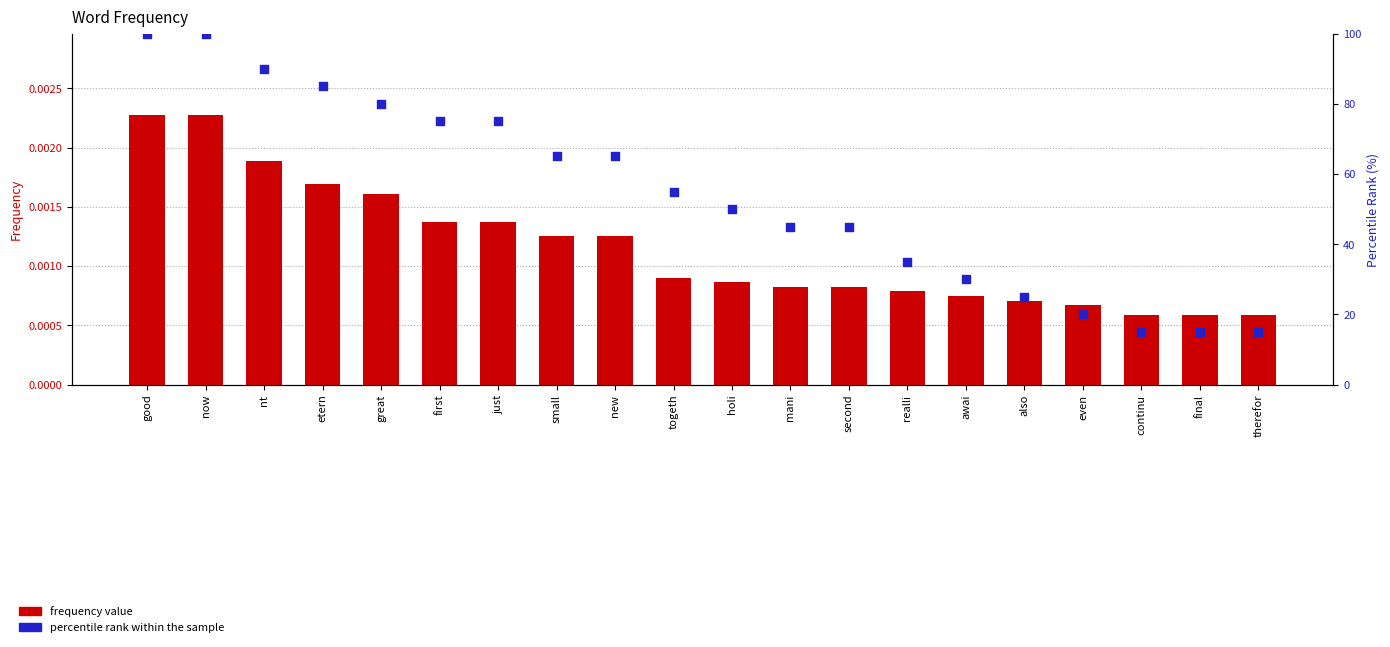

At how many categories does at least one series exceed 33?

14